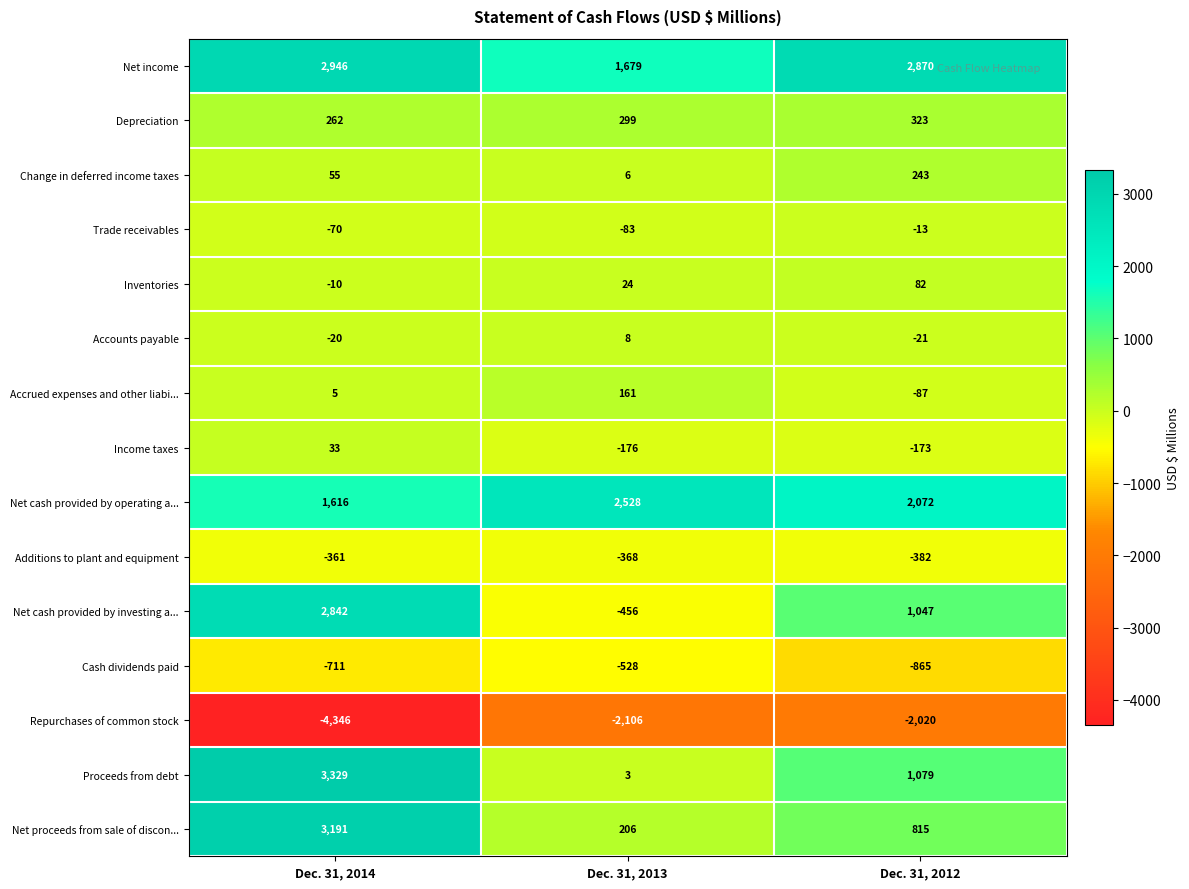

Is it true that Net proceeds from sale of discon... equals 563 at Dec. 31, 2012?

False